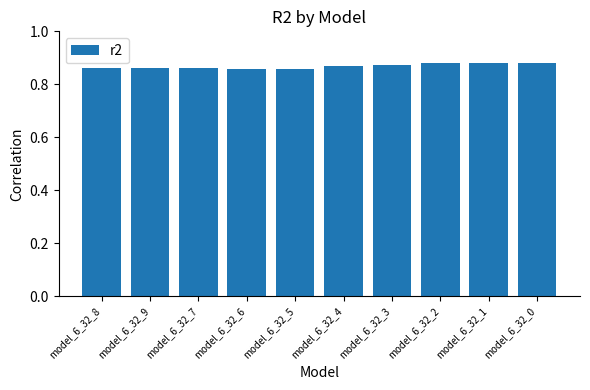

What position from the right is model_6_32_3?

4